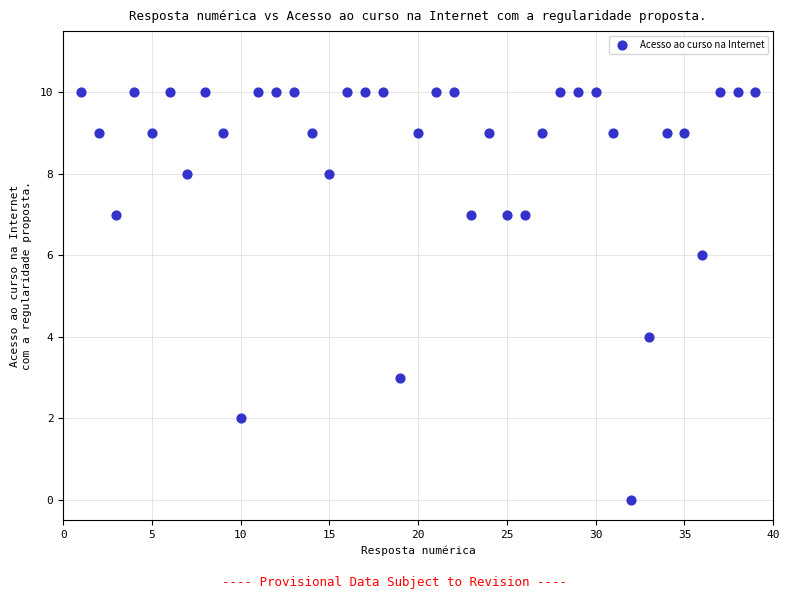

What is the range of Y values (max minus min)?

10